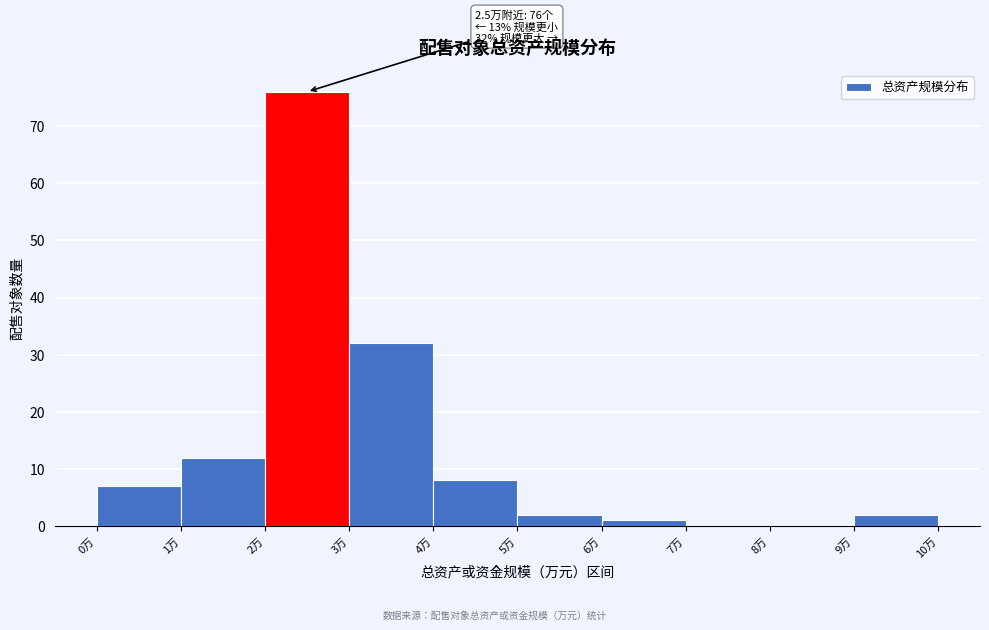

Reading right to left, transcribe all the data shown in this chart.

9万=2	8万=0	7万=0	6万=1	5万=2	4万=8	3万=32	2万=76	1万=12	0万=7